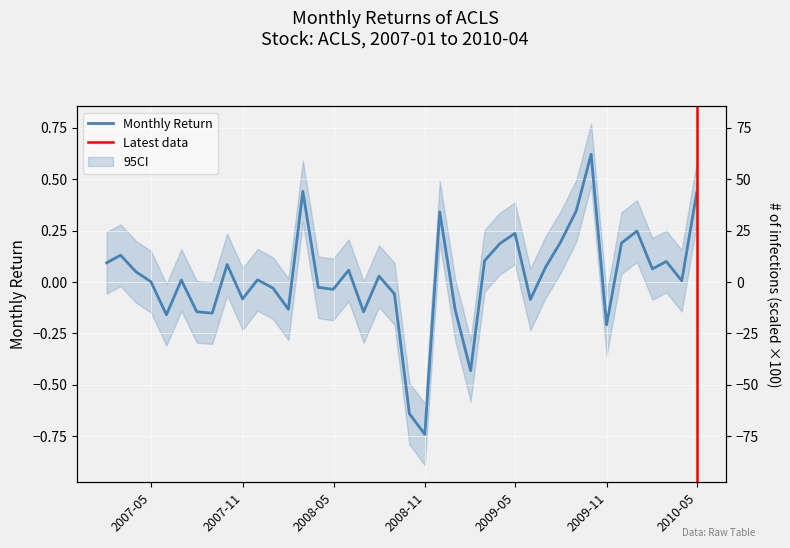

What is the maximum value shown in the chart?

0.6